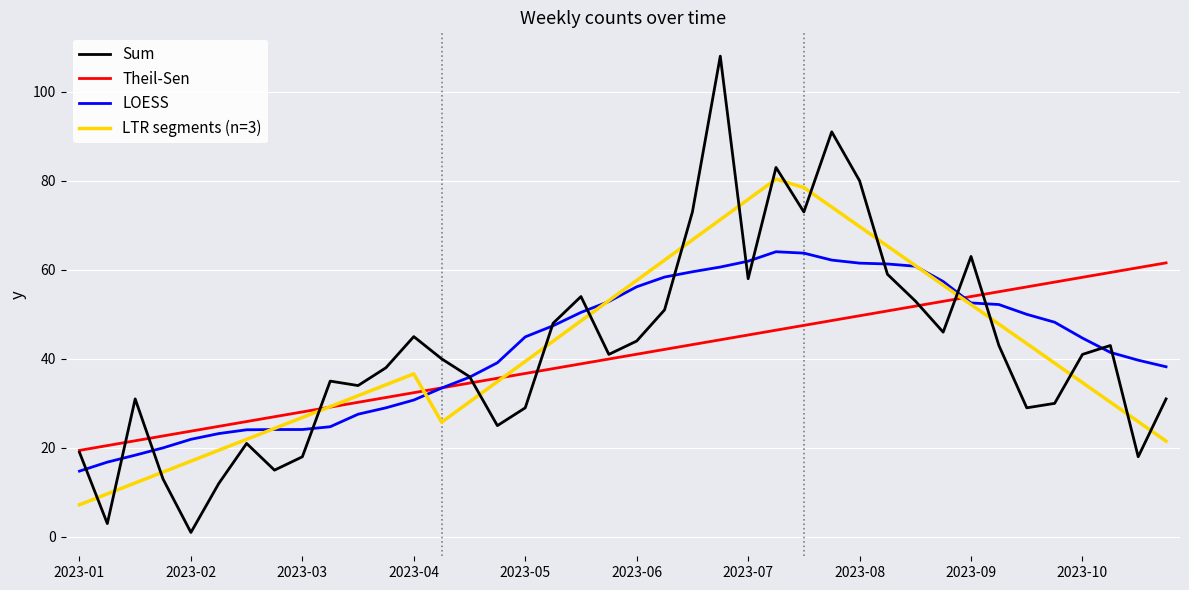

How many values in the LTR segments (n=3) series are below 39?

20